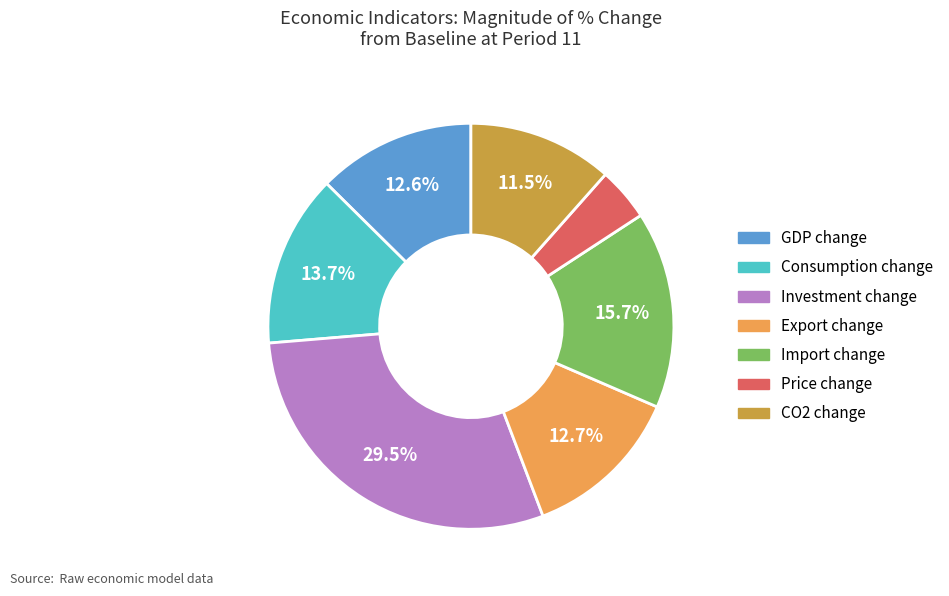

How many segments does this pie chart have?

7